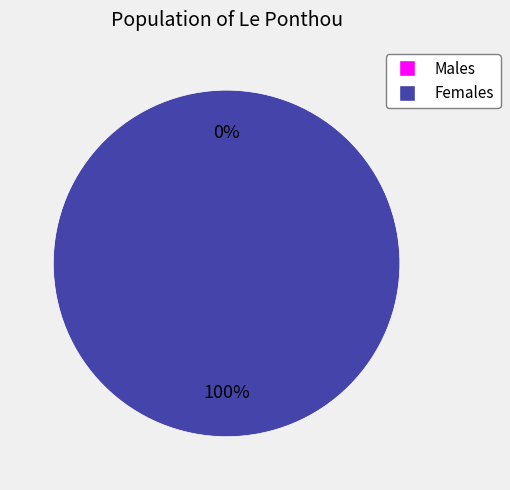

Is there any slice that represents more than half of the pie?

Yes